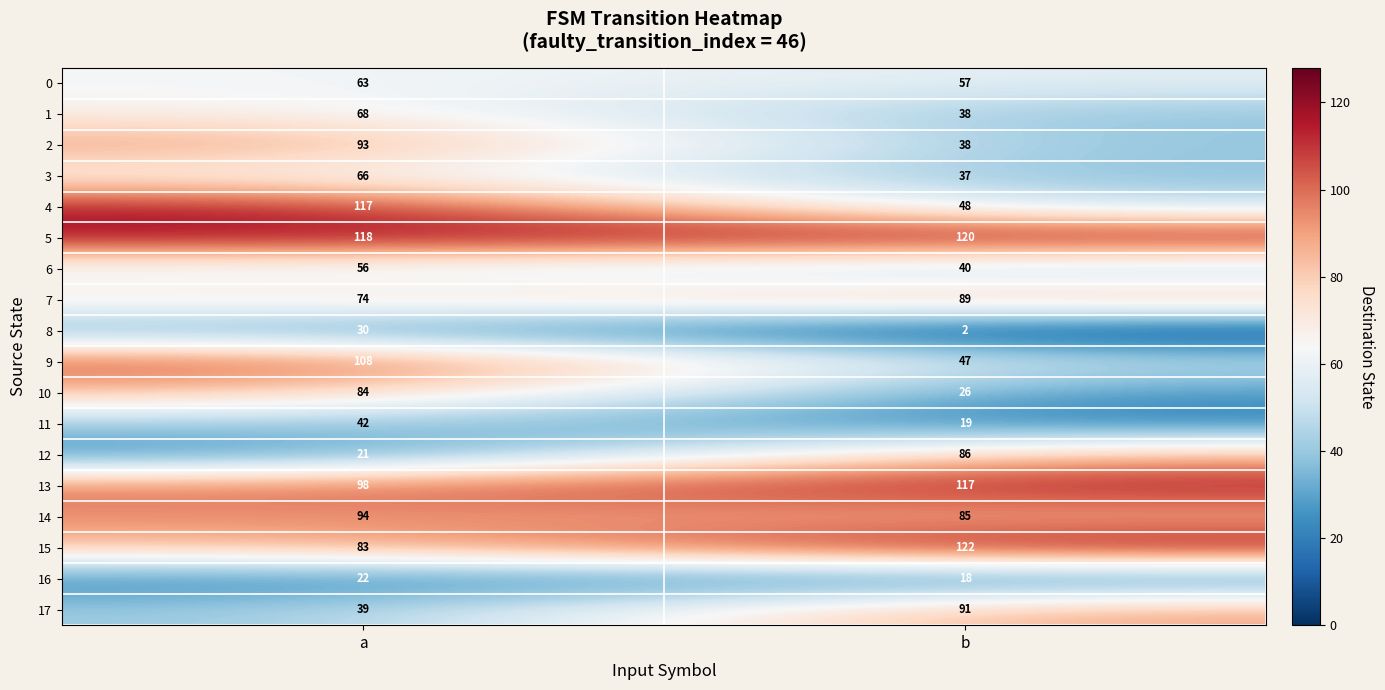

Which series has the largest range (max minus min)?

4